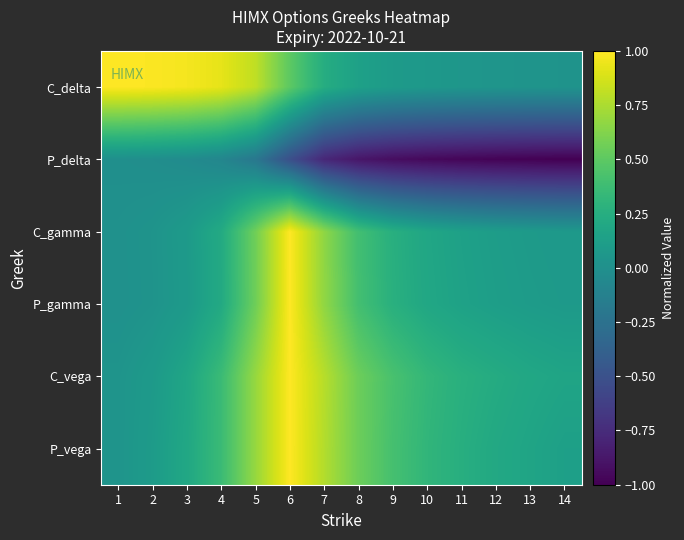

Reading left to right, list all the values displayed in this chart.

C_delta: 1=1.0	2=1.0	3=1.0	4=0.9	5=0.8	6=0.5	7=0.2	8=0.1	9=0.1	10=0.1	11=0.1	12=0.0	13=0.0	14=0.0
P_delta: 1=-0.0	2=-0.0	3=-0.0	4=-0.1	5=-0.2	6=-0.5	7=-0.8	8=-0.9	9=-0.9	10=-1.0	11=-1.0	12=-1.0	13=-1.0	14=-1.0
C_gamma: 1=0.0	2=0.0	3=0.1	4=0.2	5=0.6	6=1.0	7=0.7	8=0.4	9=0.3	10=0.2	11=0.1	12=0.1	13=0.1	14=0.1
P_gamma: 1=0.0	2=0.0	3=0.1	4=0.2	5=0.6	6=1.0	7=0.7	8=0.4	9=0.3	10=0.2	11=0.1	12=0.1	13=0.1	14=0.1
C_vega: 1=0.0	2=0.1	3=0.2	4=0.4	5=0.7	6=1.0	7=0.8	8=0.6	9=0.4	10=0.3	11=0.3	12=0.2	13=0.2	14=0.2
P_vega: 1=0.0	2=0.1	3=0.2	4=0.4	5=0.7	6=1.0	7=0.8	8=0.6	9=0.4	10=0.3	11=0.3	12=0.2	13=0.2	14=0.1